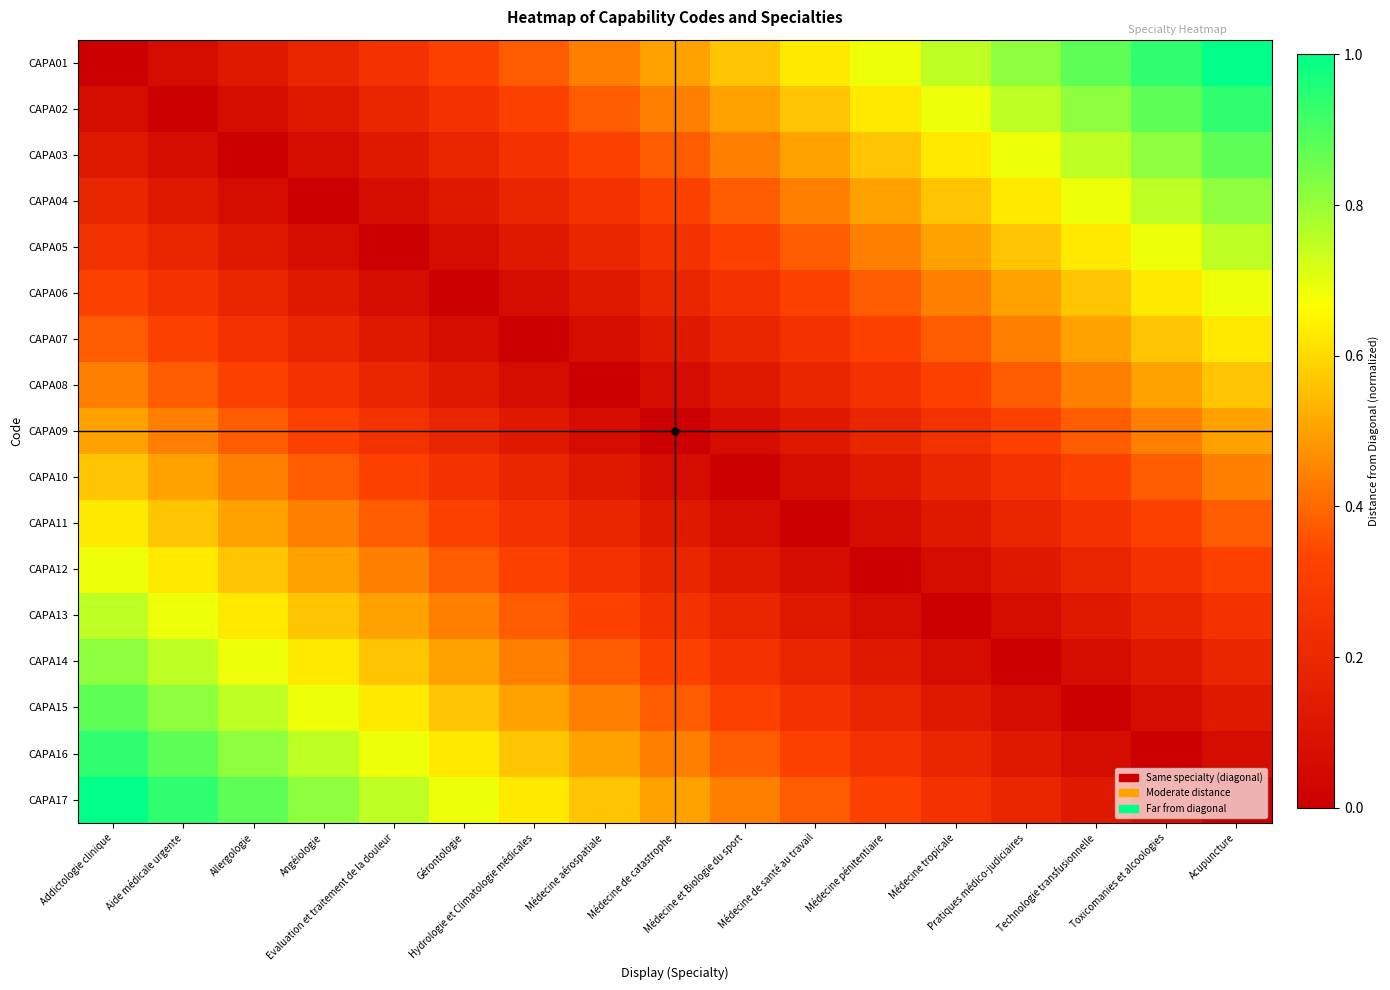

Between Médecine de catastrophe and Médecine de santé au travail, which series saw the biggest shift?

CAPA01